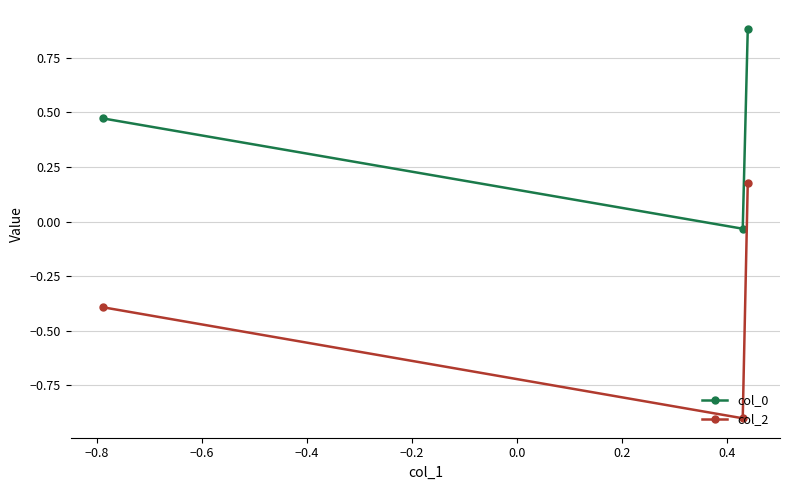

What is the minimum value for col_2?

-0.9